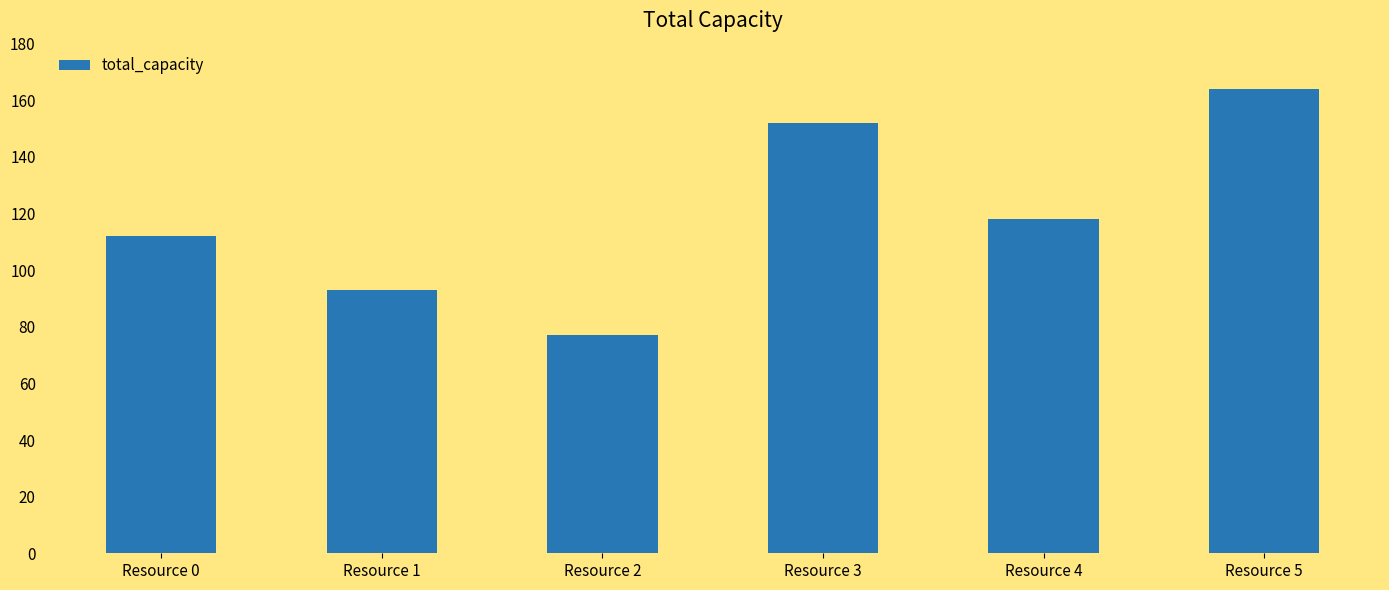

List the labels in order of value, smallest first.

Resource 2, Resource 1, Resource 0, Resource 4, Resource 3, Resource 5